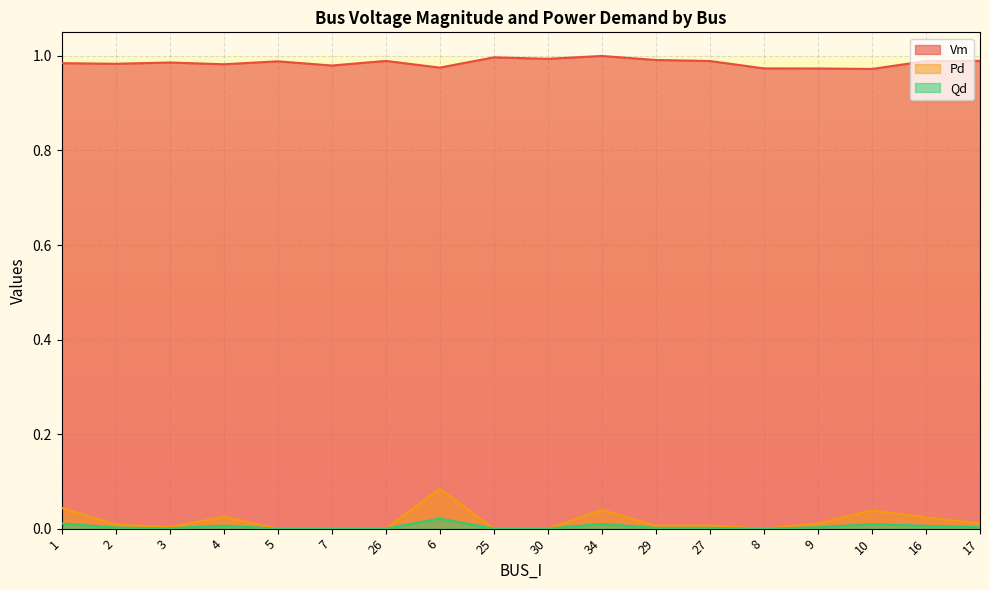

True or false: Pd and Qd intersect in this chart.

False